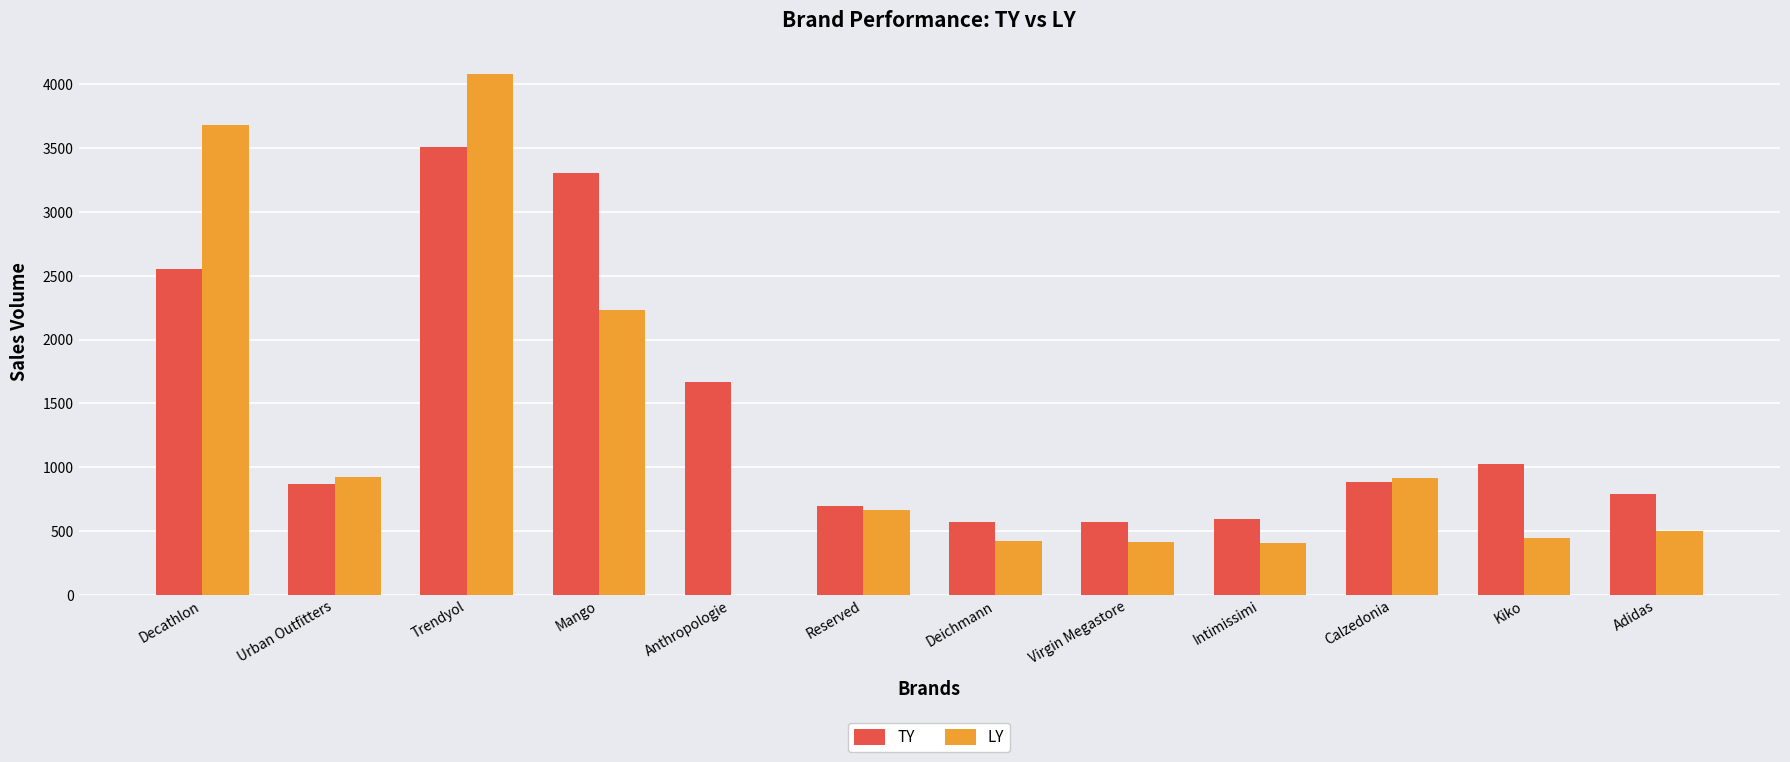

What is the greatest value displayed?

4084